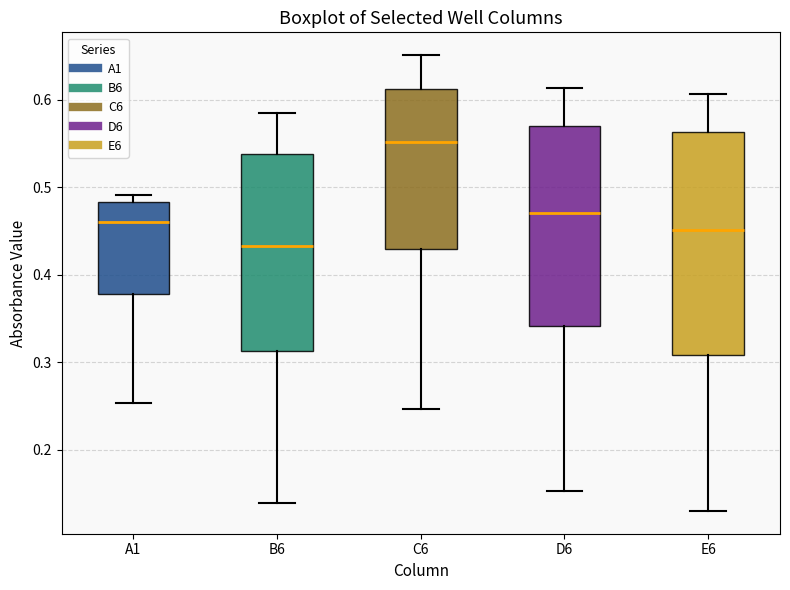

Which box has the highest median line?

C6